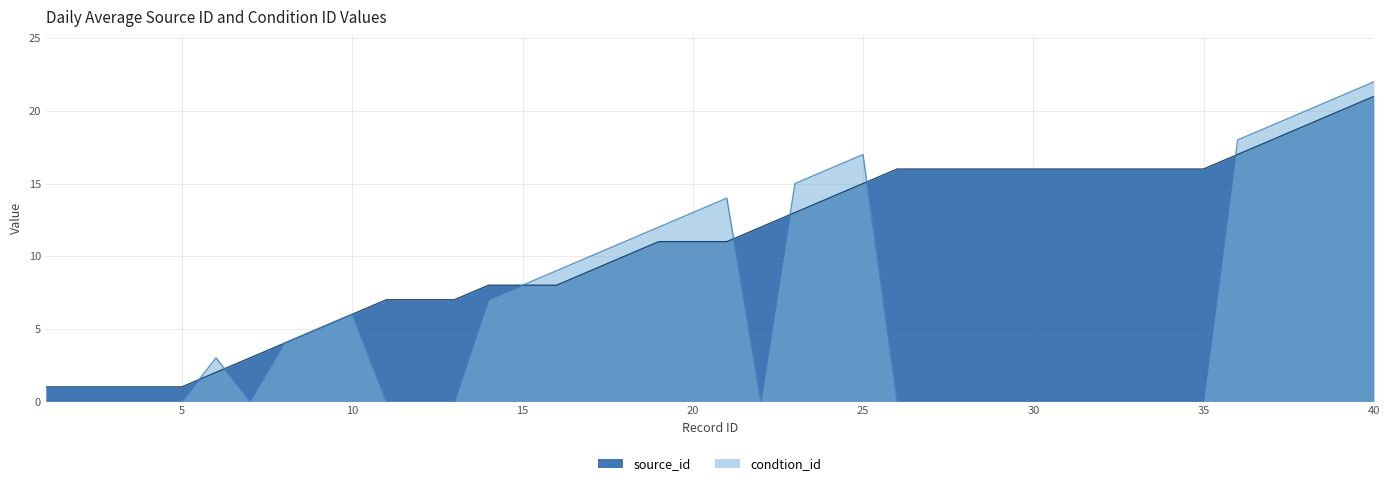

Which series has the largest range (max minus min)?

condtion_id